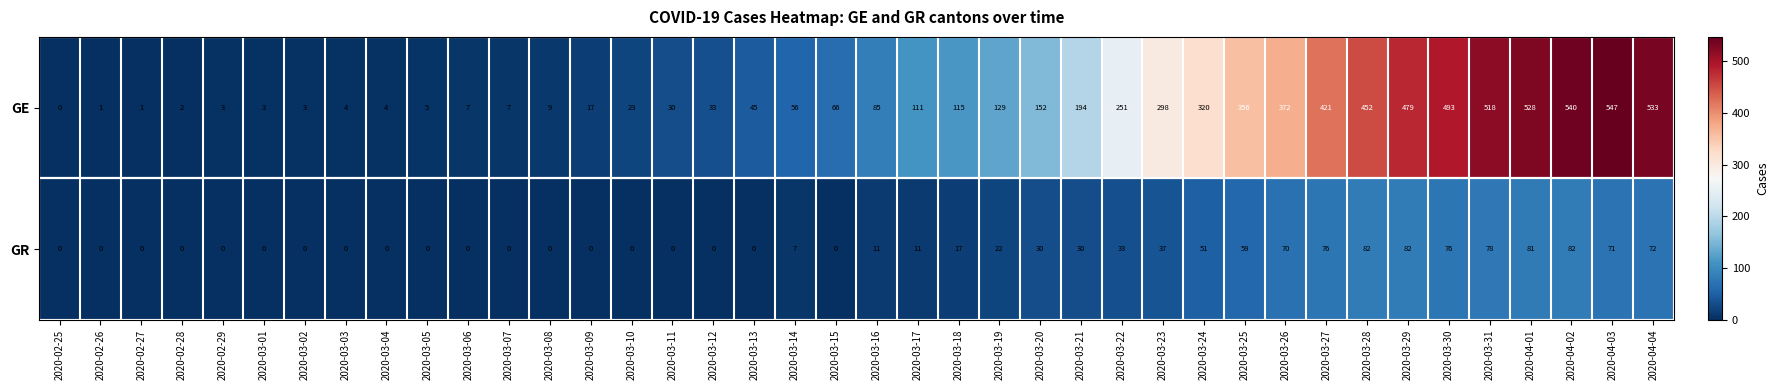

What is the sum of all GE values?

7213